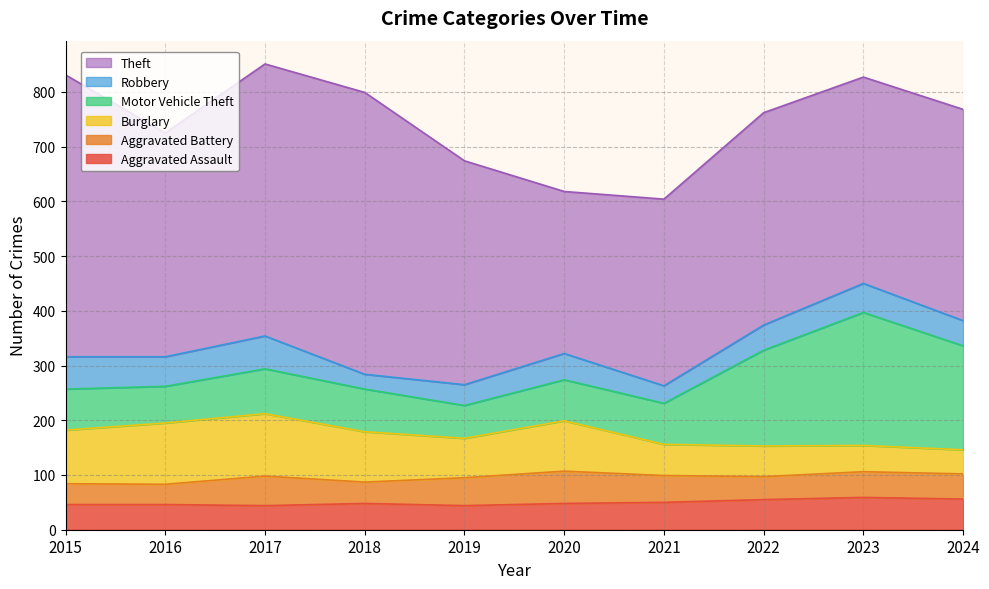

True or false: Motor Vehicle Theft and Aggravated Assault intersect in this chart.

False